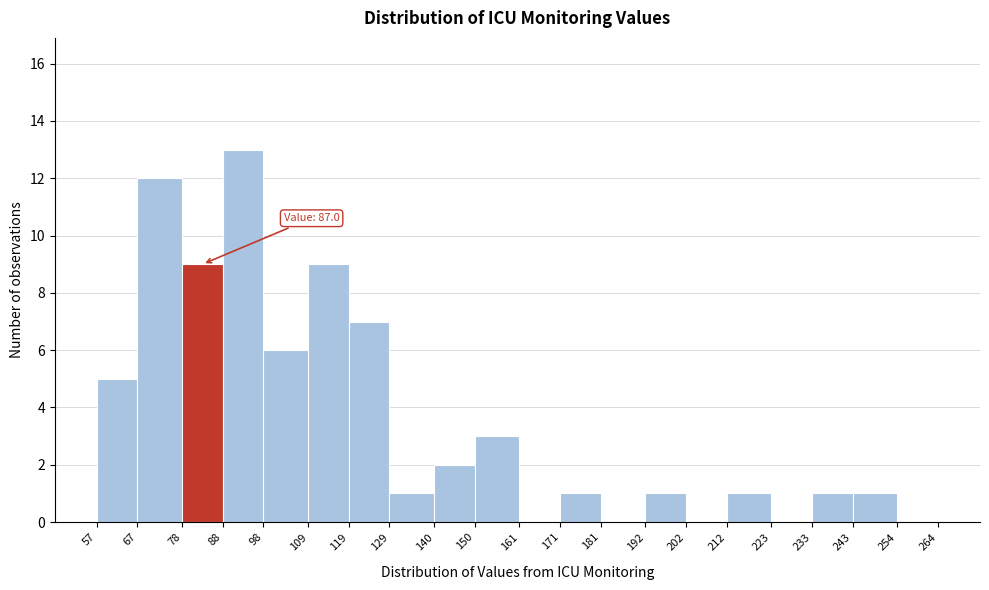

Which range on the x-axis has the tallest bar?

88 to 98